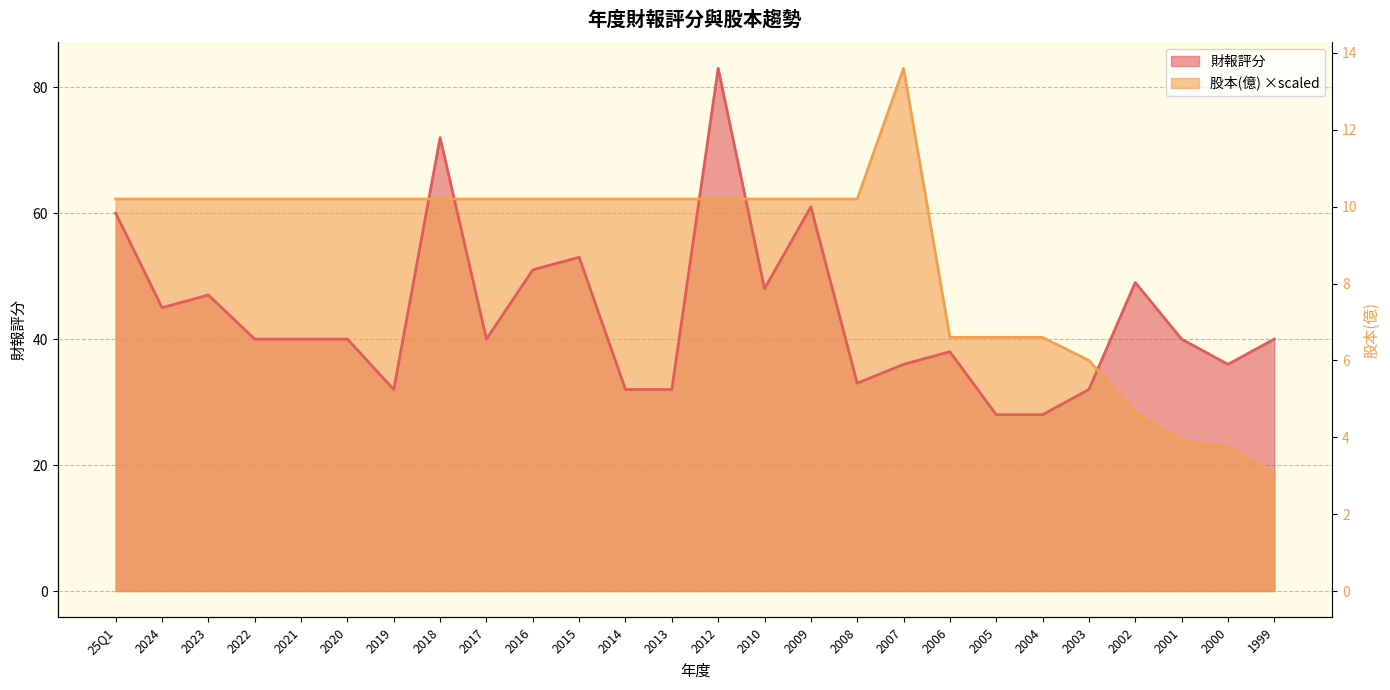

Reading left to right, list all the values displayed in this chart.

財報評分: 25Q1=60.0	2024=45.0	2023=47.0	2022=40.0	2021=40.0	2020=40.0	2019=32.0	2018=72.0	2017=40.0	2016=51.0	2015=53.0	2014=32.0	2013=32.0	2012=83.0	2010=48.0	2009=61.0	2008=33.0	2007=36.0	2006=38.0	2005=28.0	2004=28.0	2003=32.0	2002=49.0	2001=40.0	2000=36.0	1999=40.0
股本(億): 25Q1=62.2	2024=62.2	2023=62.2	2022=62.2	2021=62.2	2020=62.2	2019=62.2	2018=62.2	2017=62.2	2016=62.2	2015=62.2	2014=62.2	2013=62.2	2012=62.2	2010=62.2	2009=62.2	2008=62.2	2007=83.0	2006=40.3	2005=40.3	2004=40.3	2003=36.6	2002=28.4	2001=23.8	2000=22.9	1999=18.6